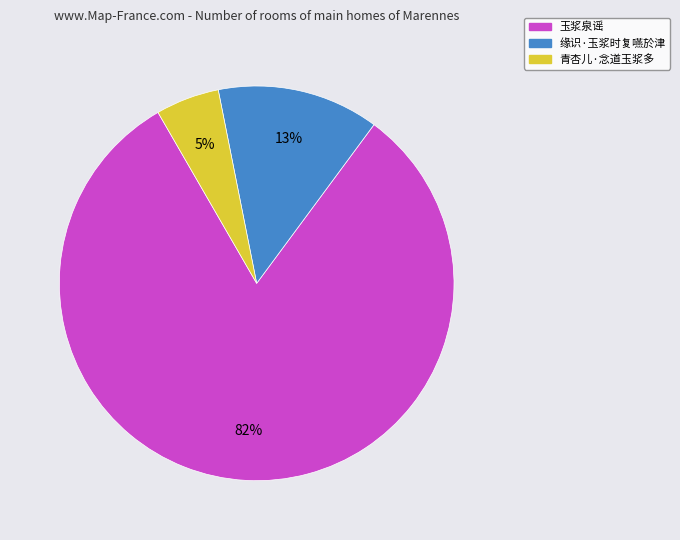

Which has a higher value, 青杏儿·念道玉浆多 or 缘识·玉浆时复嚥於津?

缘识·玉浆时复嚥於津